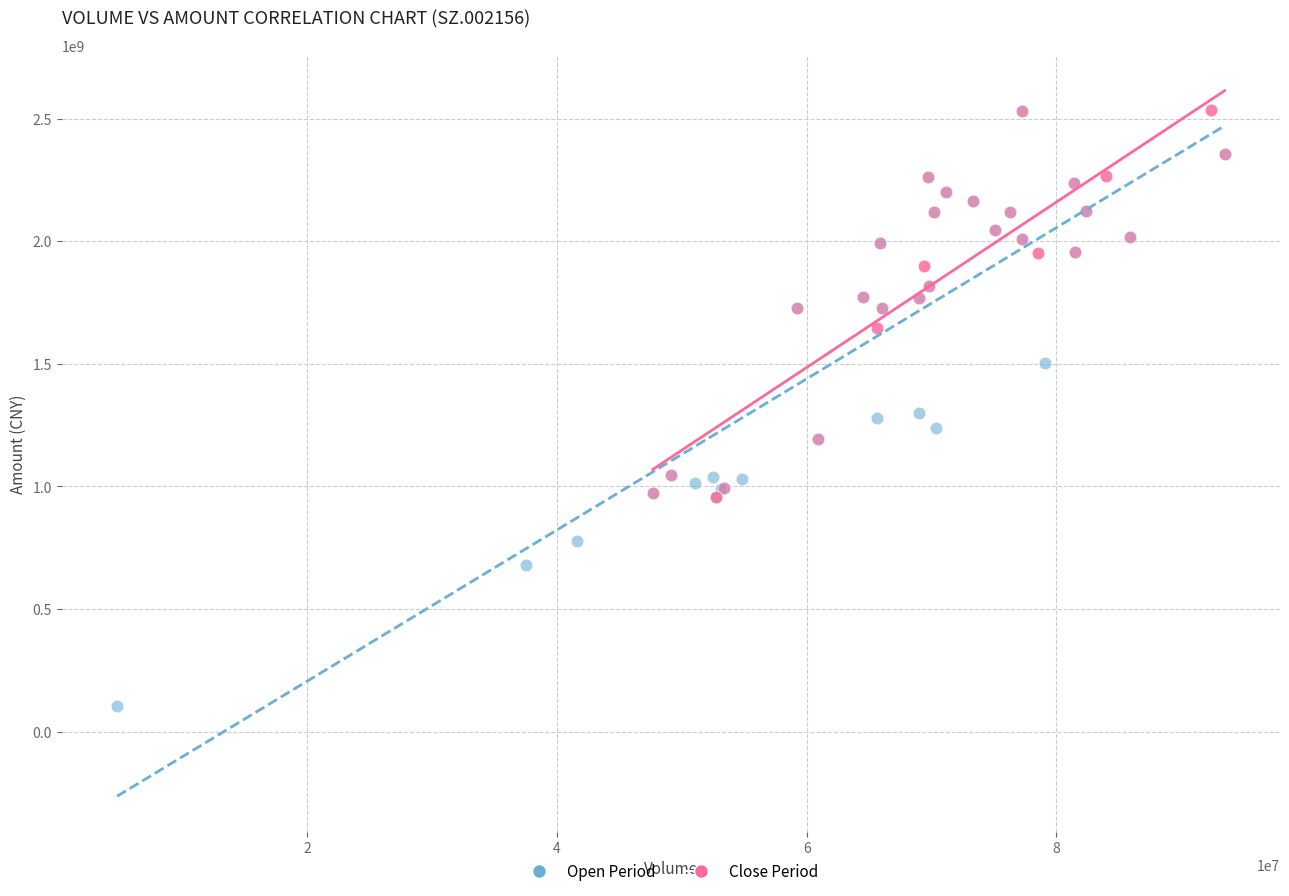

Which series contains the lowest Y value?

Open Period